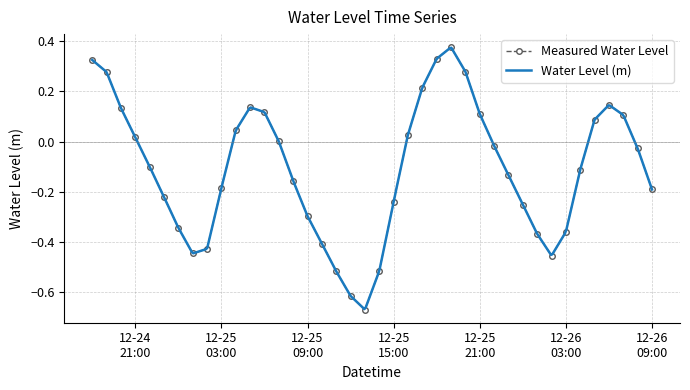

In Measured Water Level, how many points are higher than both neighbors (excluding endpoints)?

3